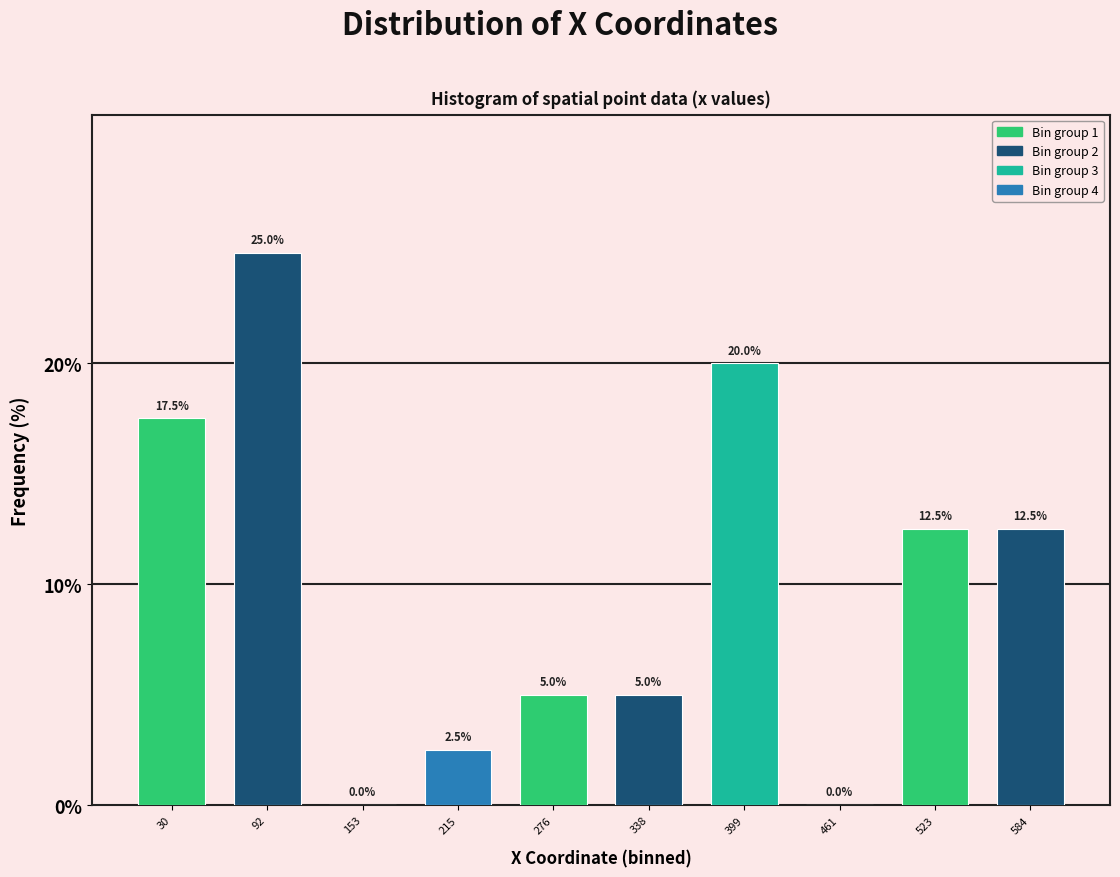

Reading left to right, what are all the values shown in this chart?

30=17.5	92=25.0	153=0.0	215=2.5	276=5.0	338=5.0	399=20.0	461=0.0	523=12.5	584=12.5